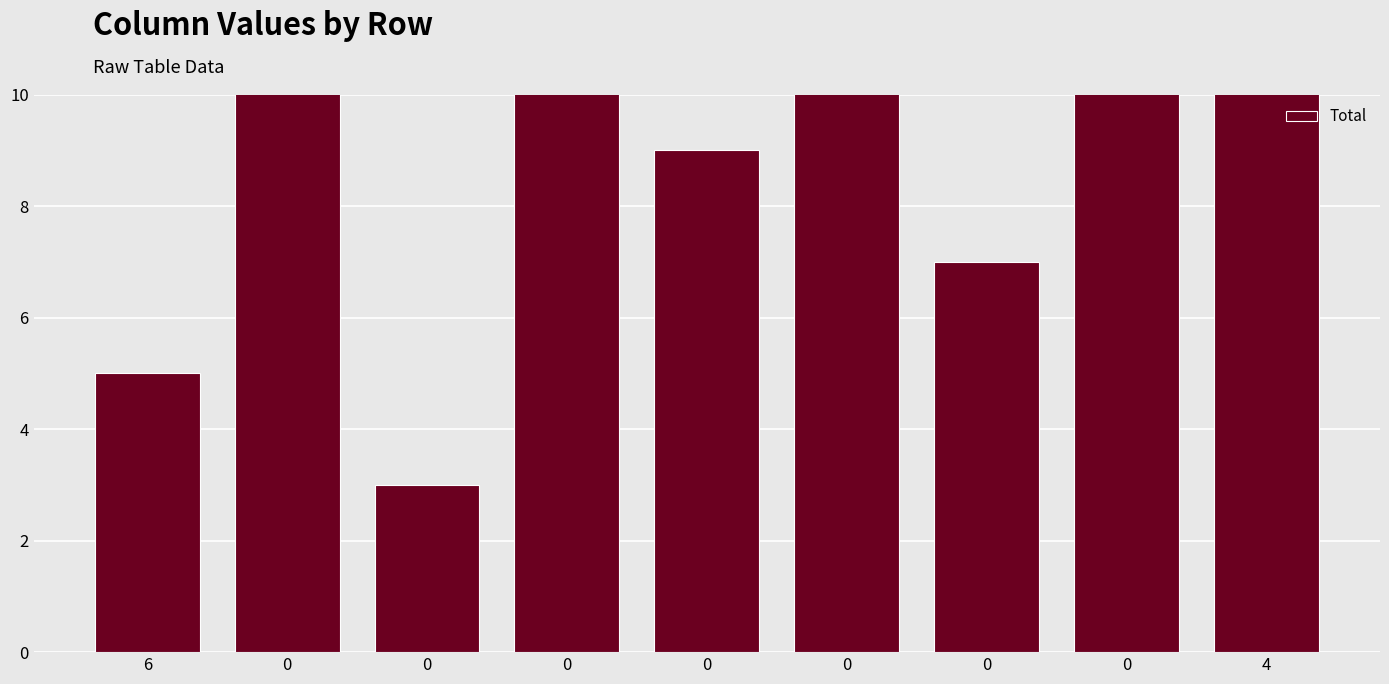

Reading left to right, transcribe all the data shown in this chart.

6=5	0=22	0=3	0=25	0=9	0=21	0=7	0=24	4=13